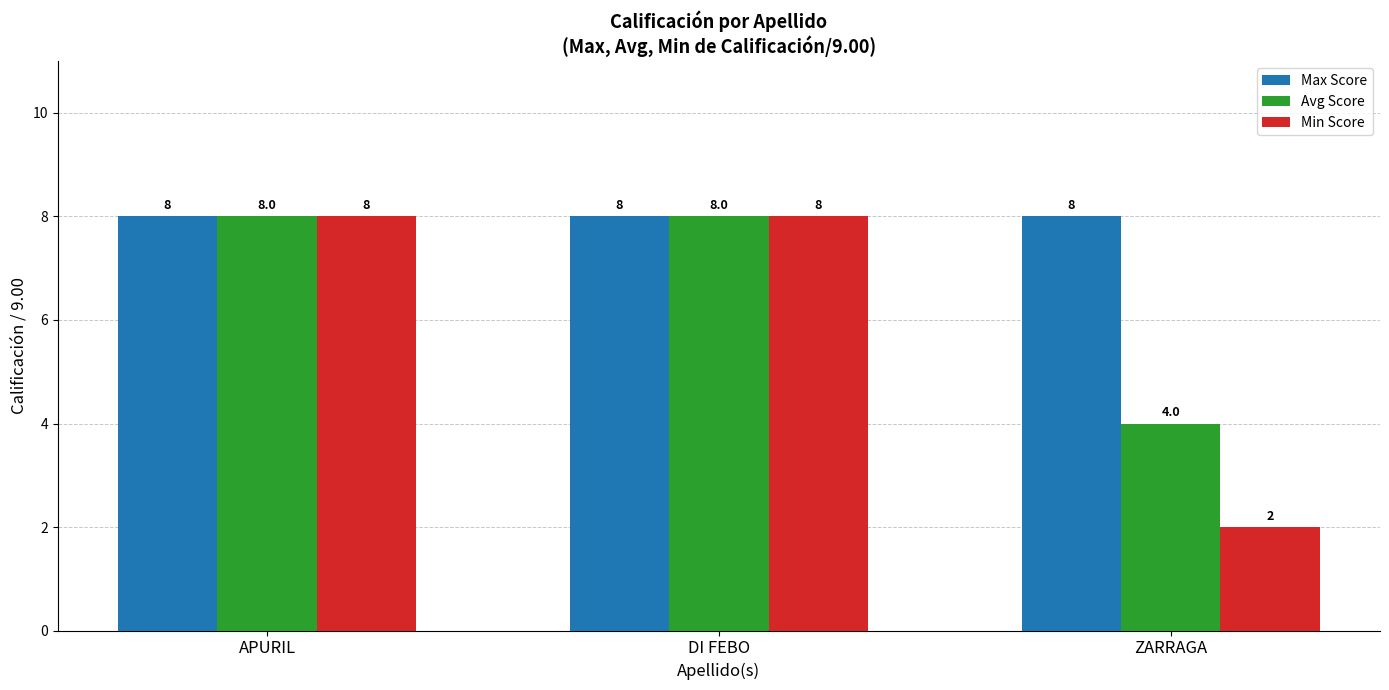

What is the value of the Min Score bar at the 2nd from the left?

8